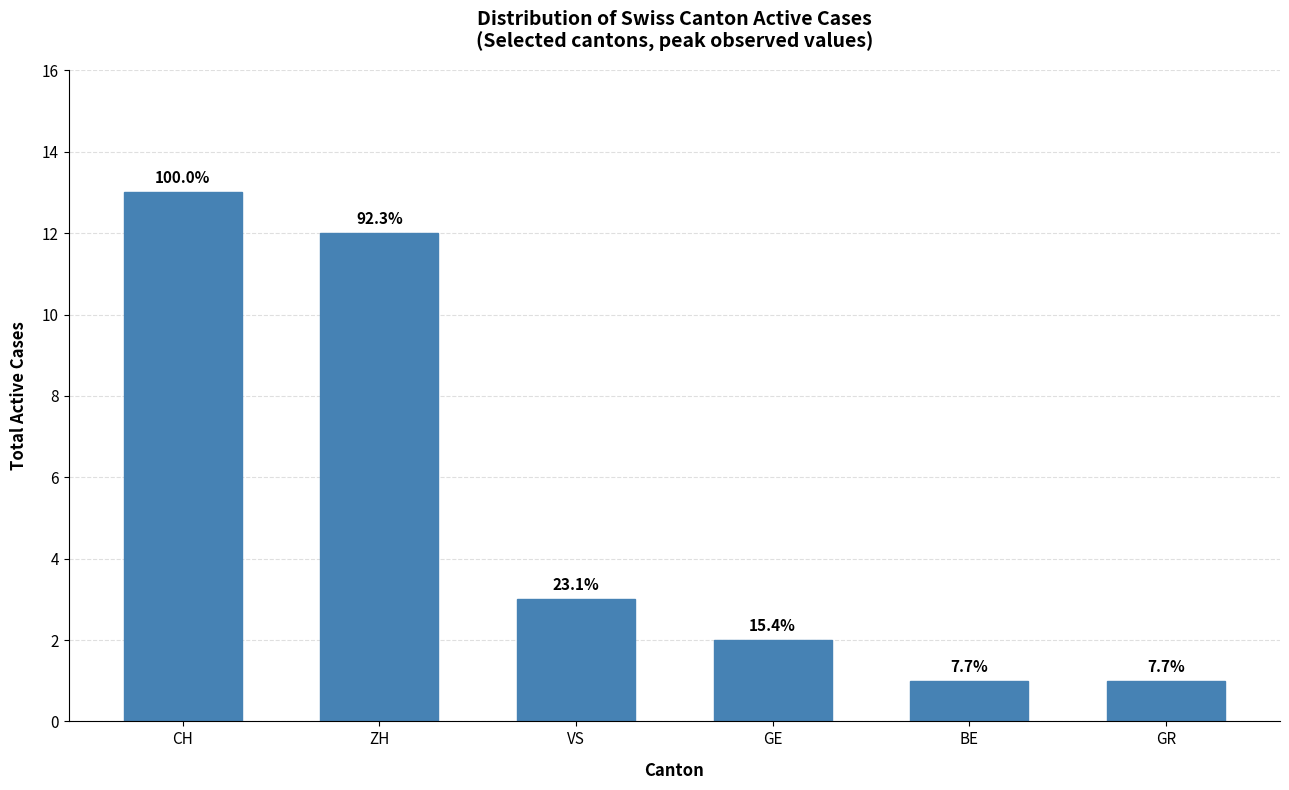

True or false: the data shows 2 at BE.

False